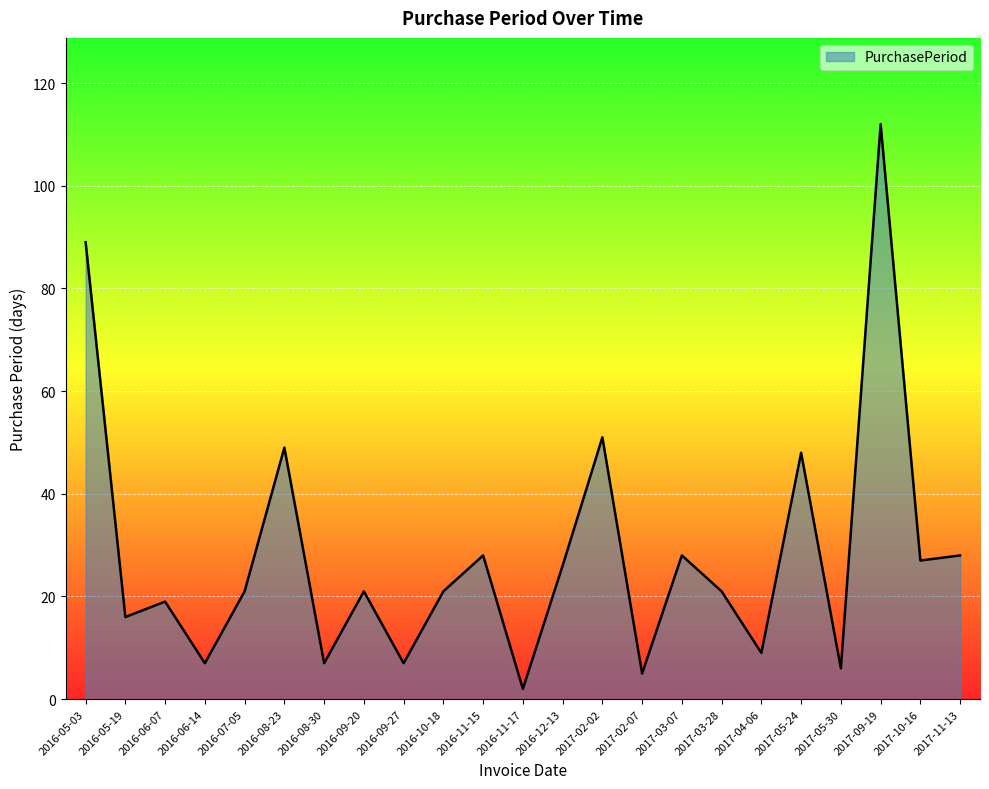

Which category has the highest value across all series?

2017-09-19